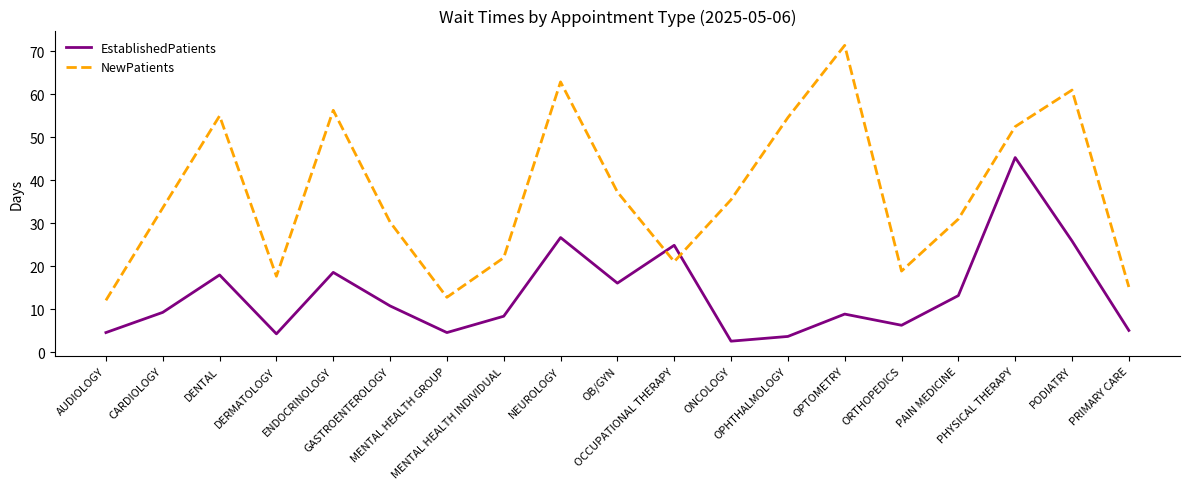

What is the spread (max minus min) of values at GASTROENTEROLOGY?

19.5